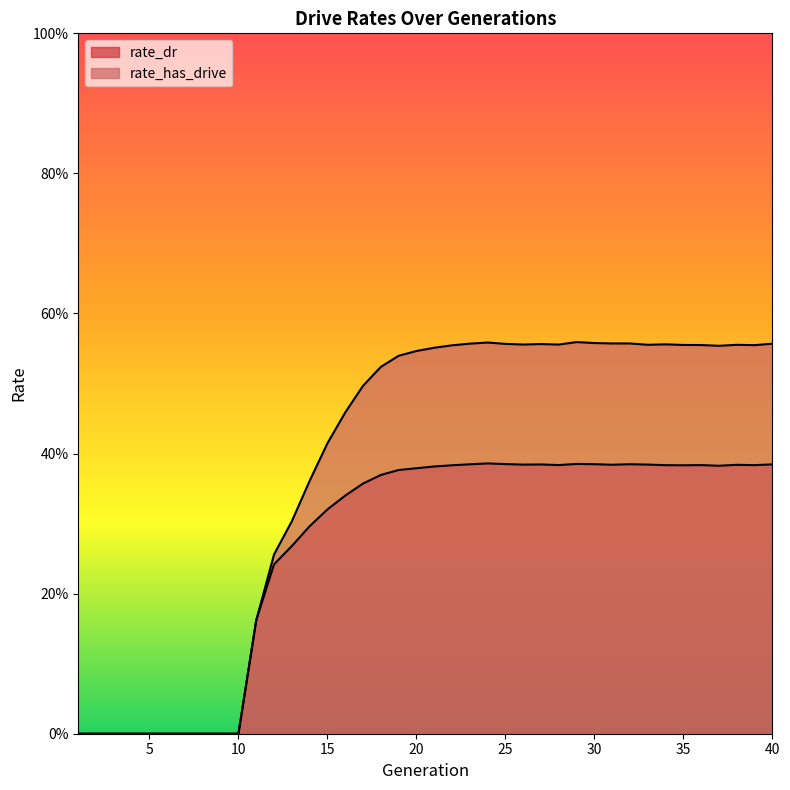

Count the number of categories in the chart.

40